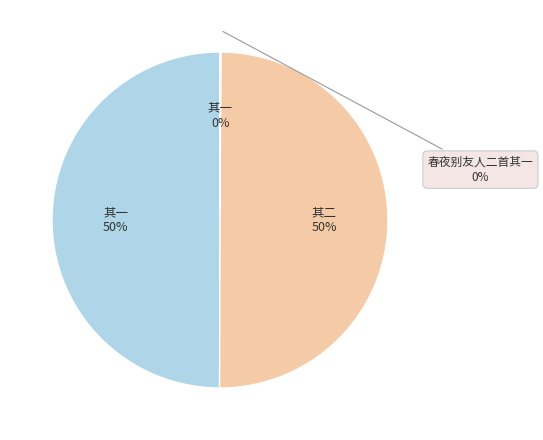

Is it true that 春夜别友人二首其一 is 0% of the pie?

True